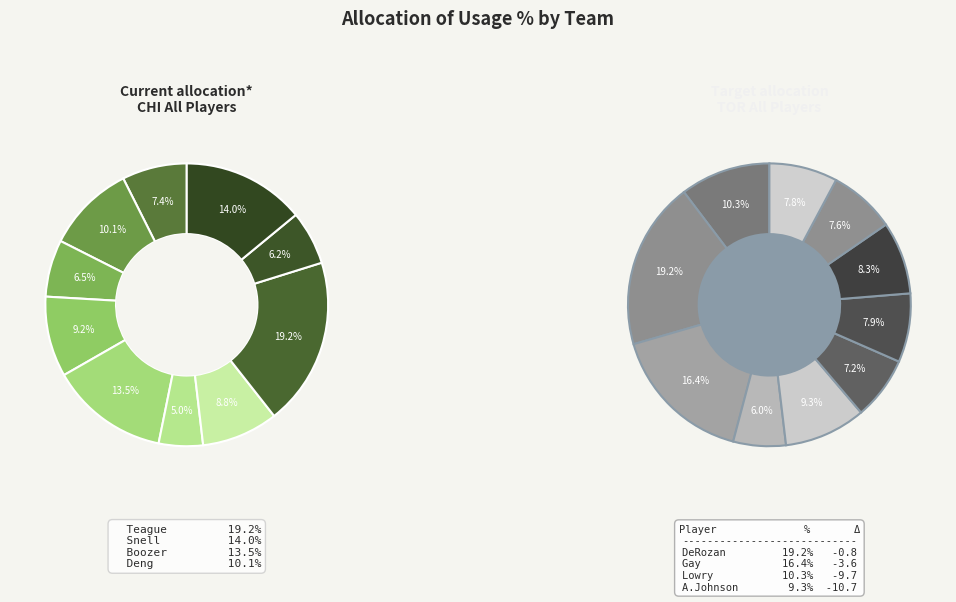

What percentage is the 3 slice, to the nearest percent?

6%